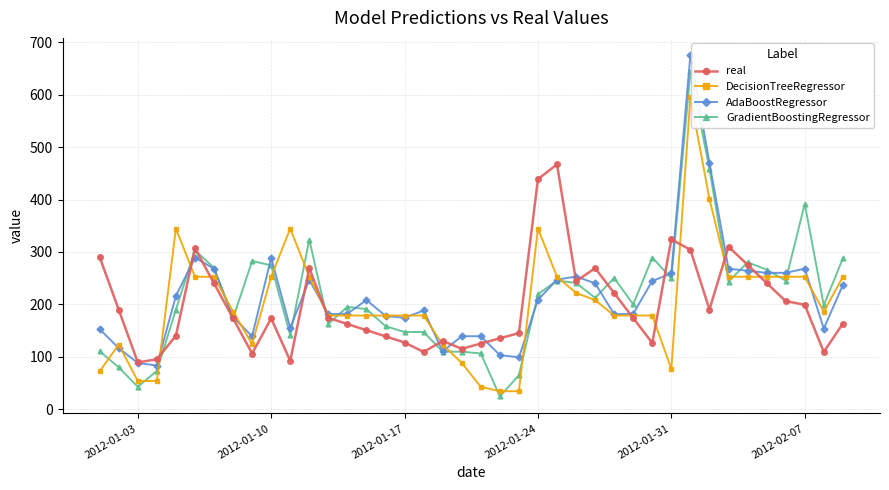

True or false: GradientBoostingRegressor has more than 2 interior local peaks.

True